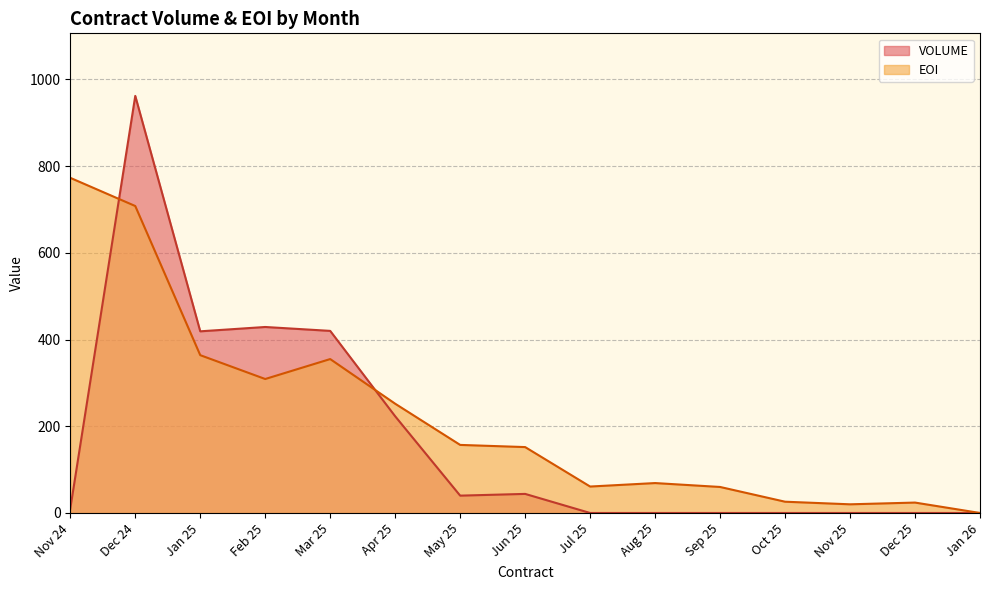

What position from the left is Dec 25?

14